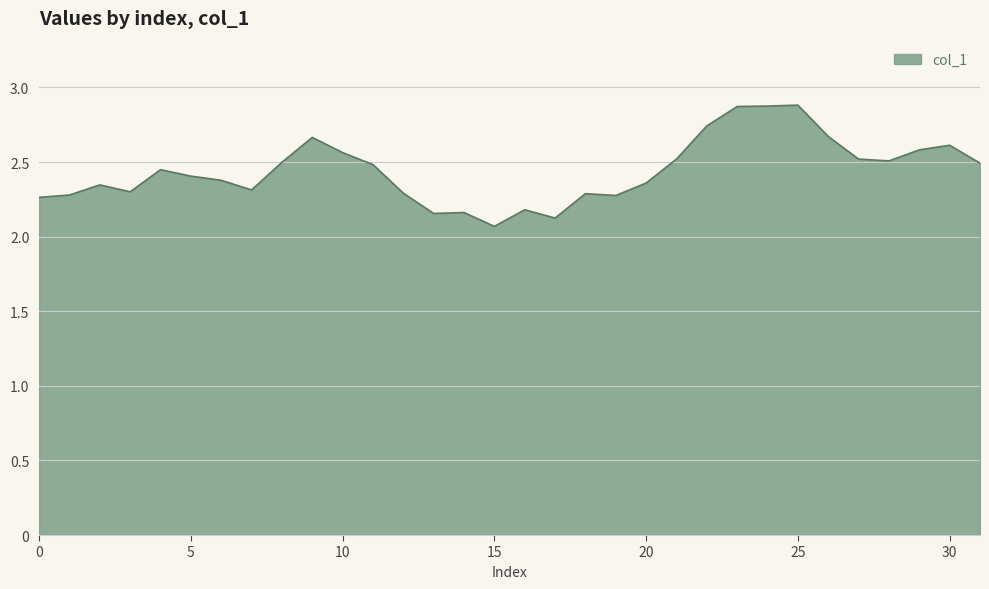

What is the maximum value shown in the chart?

2.9